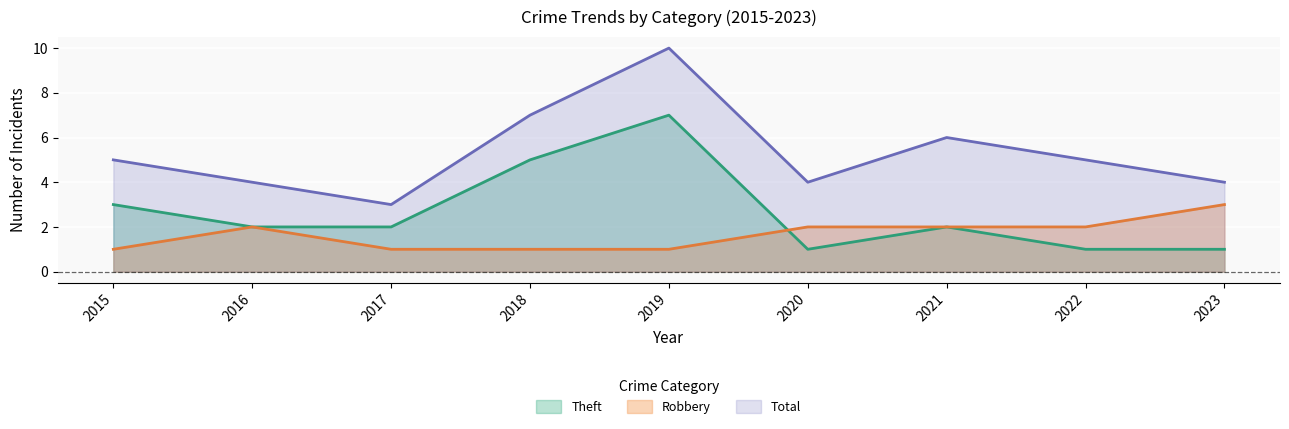

What is the approximate value of Total at 2017?

3